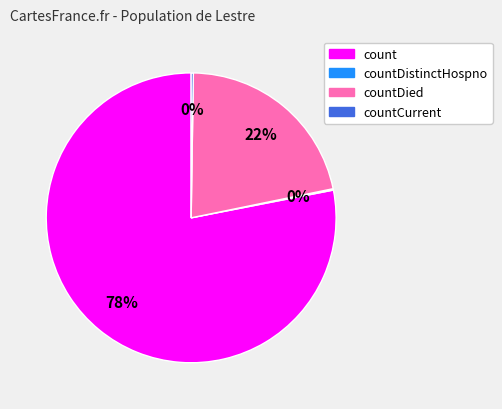

Does count represent more than half of the total?

Yes